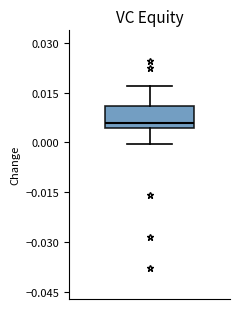

Read this box plot against the y-axis: the position of the median line, the range covered by the box, and the ends of both whiskers. The values are not printed on the chart, so give them approximately, as read against the axis.

median 0.006, box 0.004 to 0.012, whiskers 0.000 to 0.018